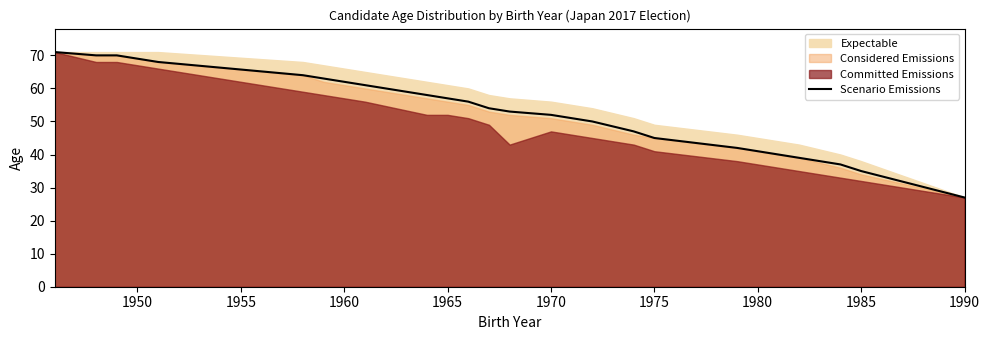

What is the smallest value displayed?

27